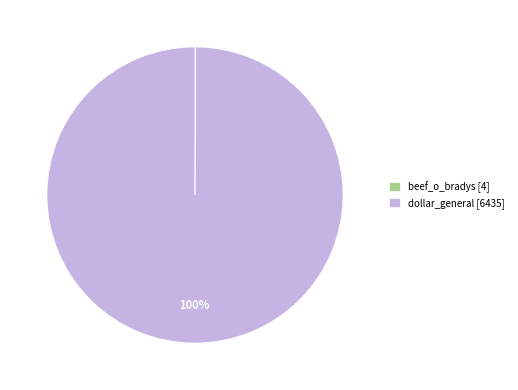

Does dollar_general [6435] represent more than half of the total?

Yes